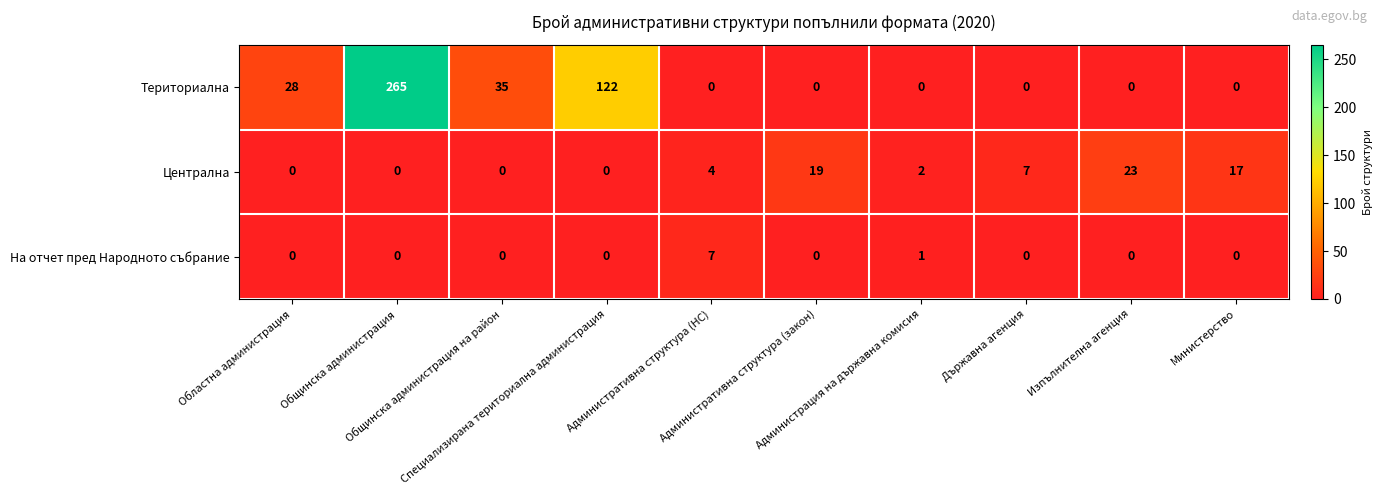

What is the difference between the second highest and second lowest values in the Централна series?

19